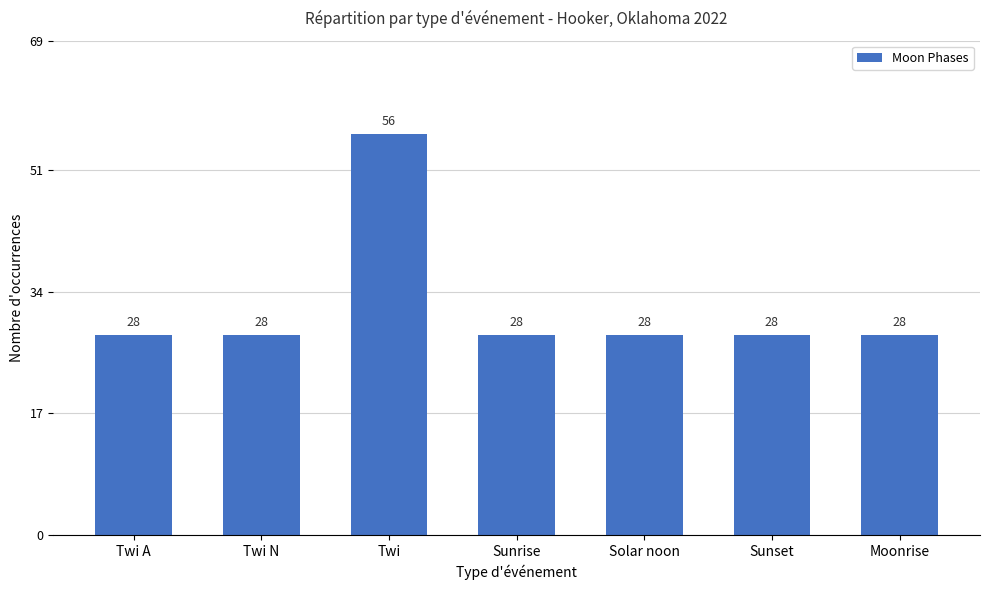

True or false: the data shows 28 at Twi N.

True